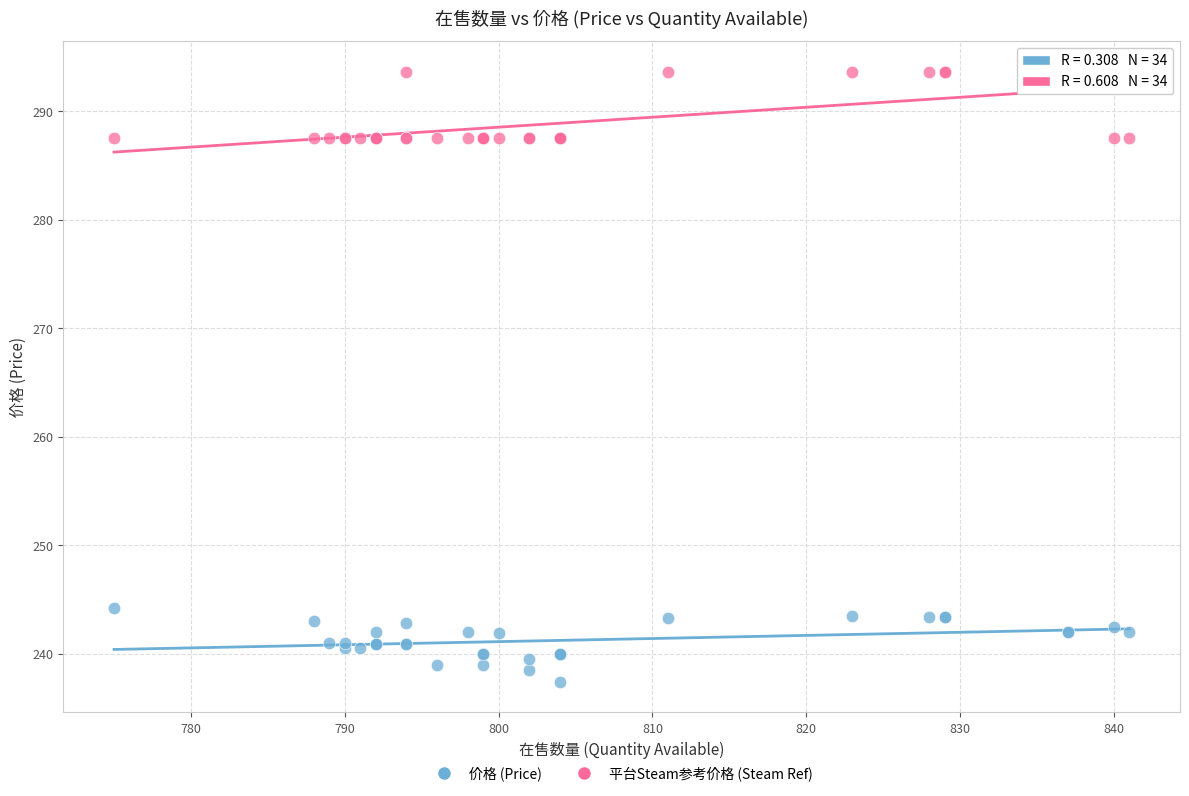

What is the X range (max minus min) for the scatter plot?

66.0